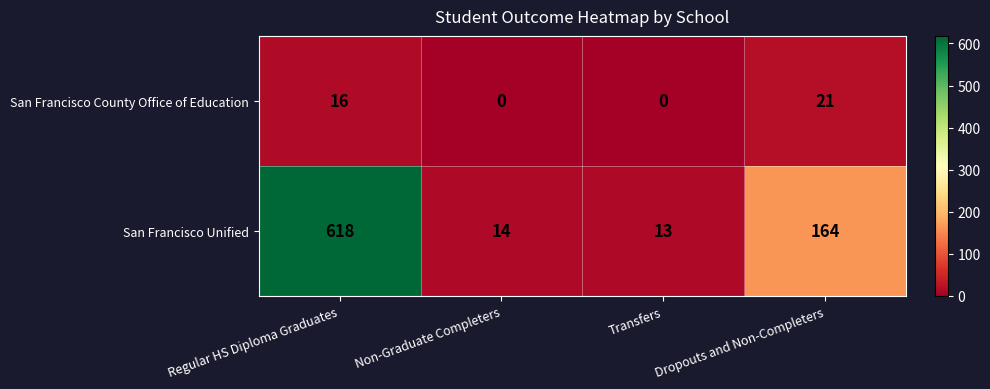

Between Transfers and Dropouts and Non-Completers, which series saw the biggest shift?

San Francisco Unified